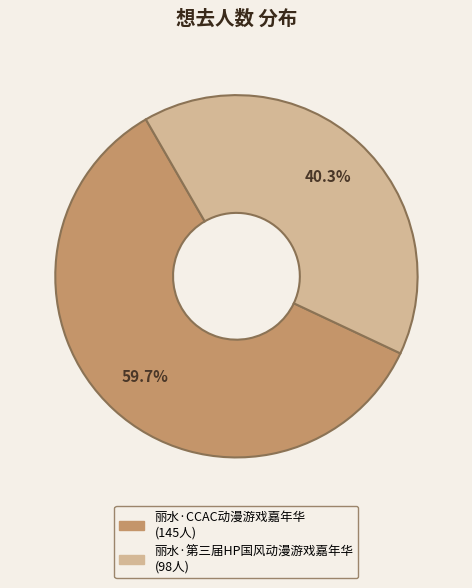

Count the number of slices in the pie.

2